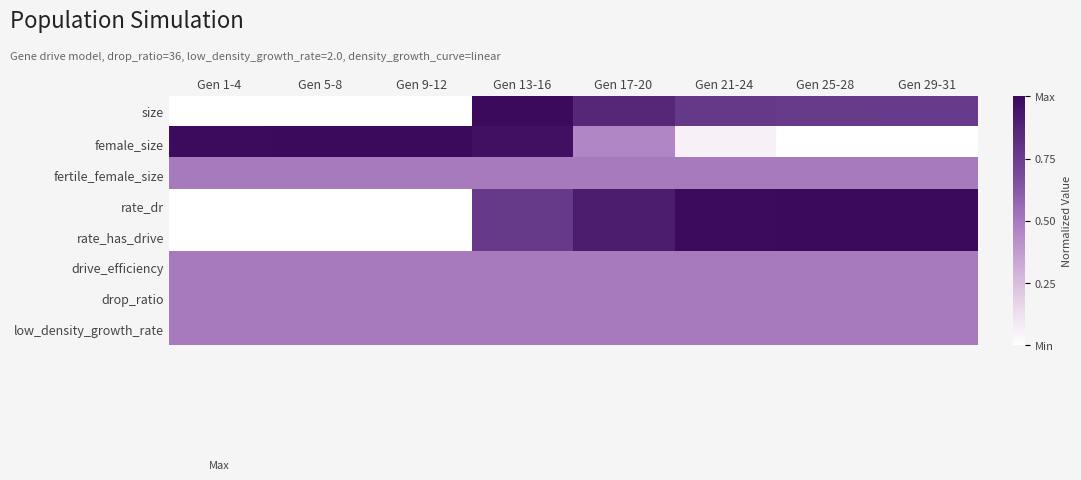

What is the spread (max minus min) of values at Gen 1-4?

1.0